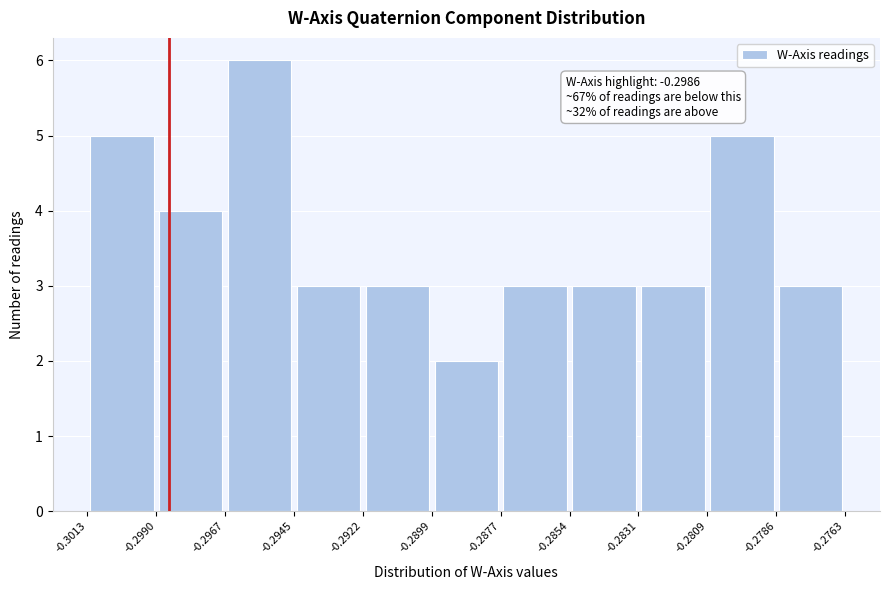

Which range on the x-axis has the tallest bar?

-0.2967 to -0.2945